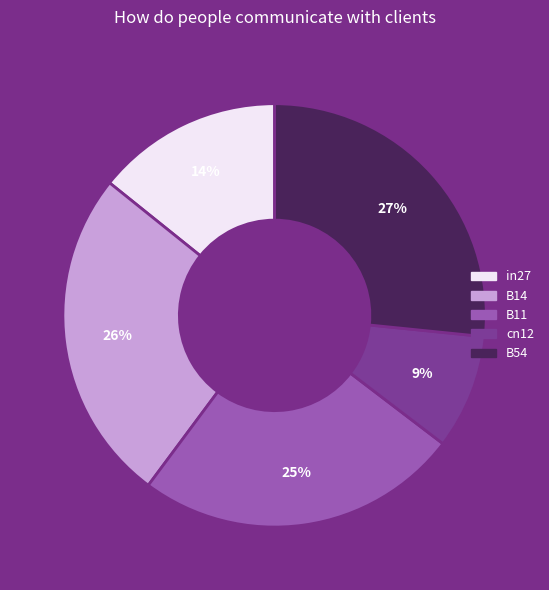

To the nearest percent, what portion does B14 represent?

26%